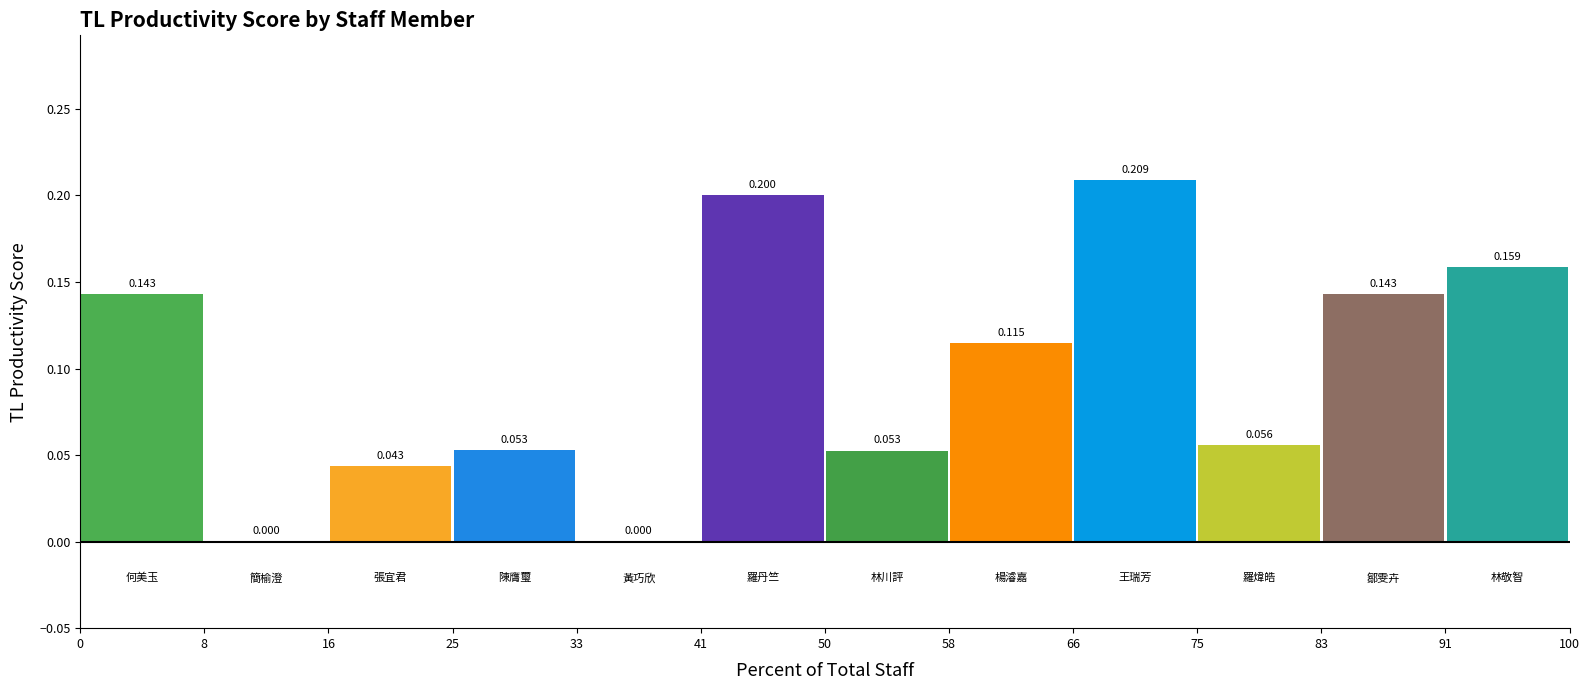

Between 鄒雯卉 and 陳膺璽, which is larger?

鄒雯卉